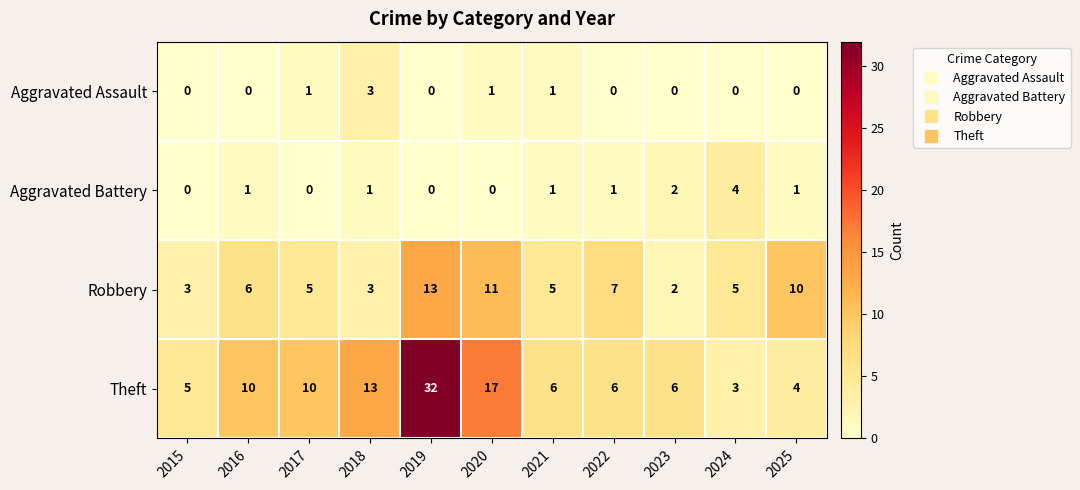

How many Aggravated Assault values are between 0 and 1?

10